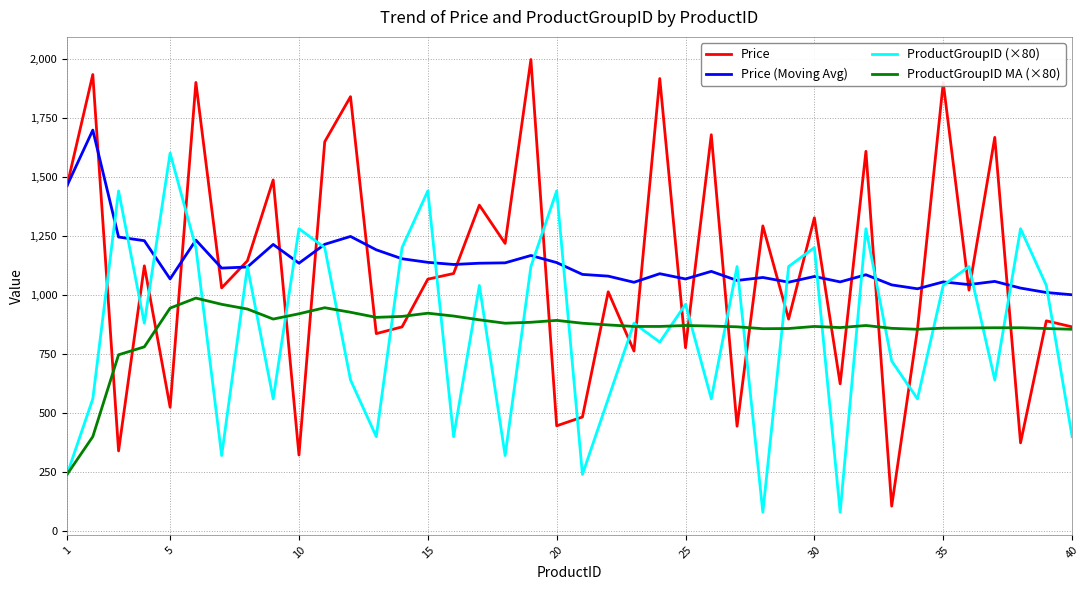

True or false: ProductGroupID (×80) has more than 2 interior local peaks.

True